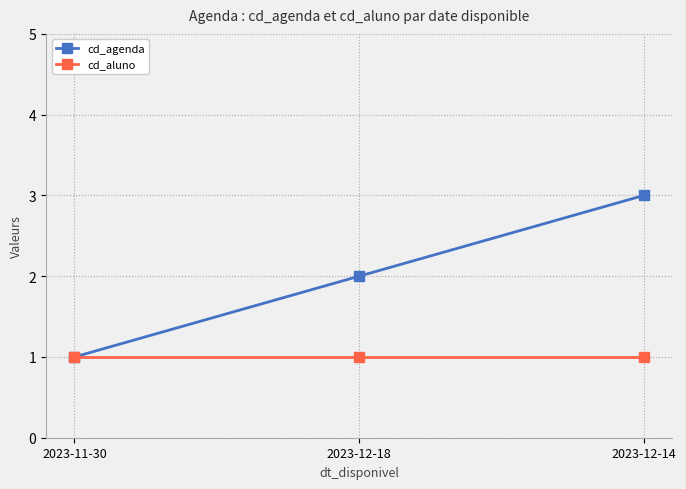

How many values in the cd_agenda series are below 2?

1